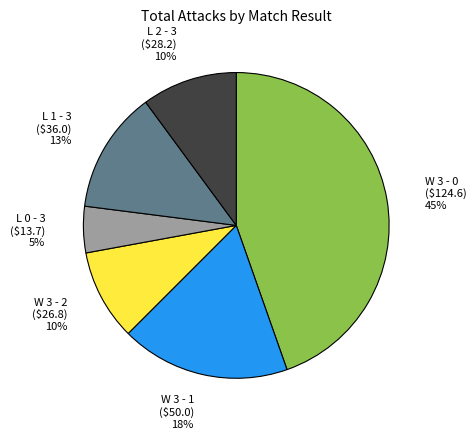

Which slice is the smallest?

L 0 - 3